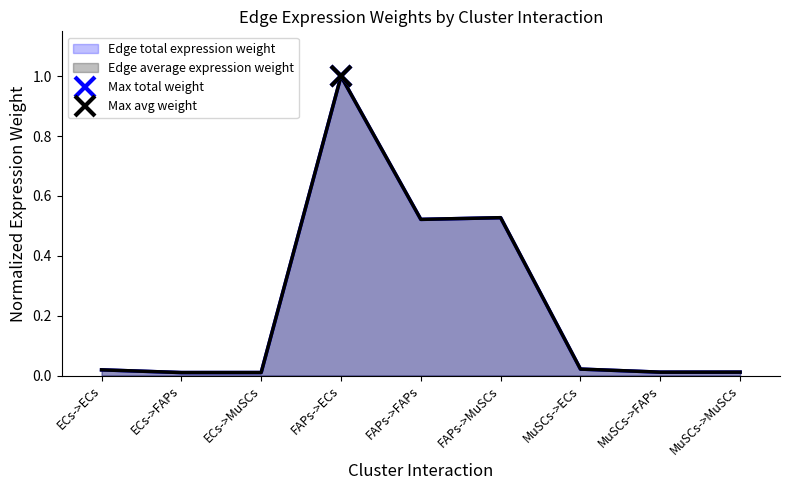

True or false: Edge total expression weight and Edge average expression weight intersect in this chart.

False